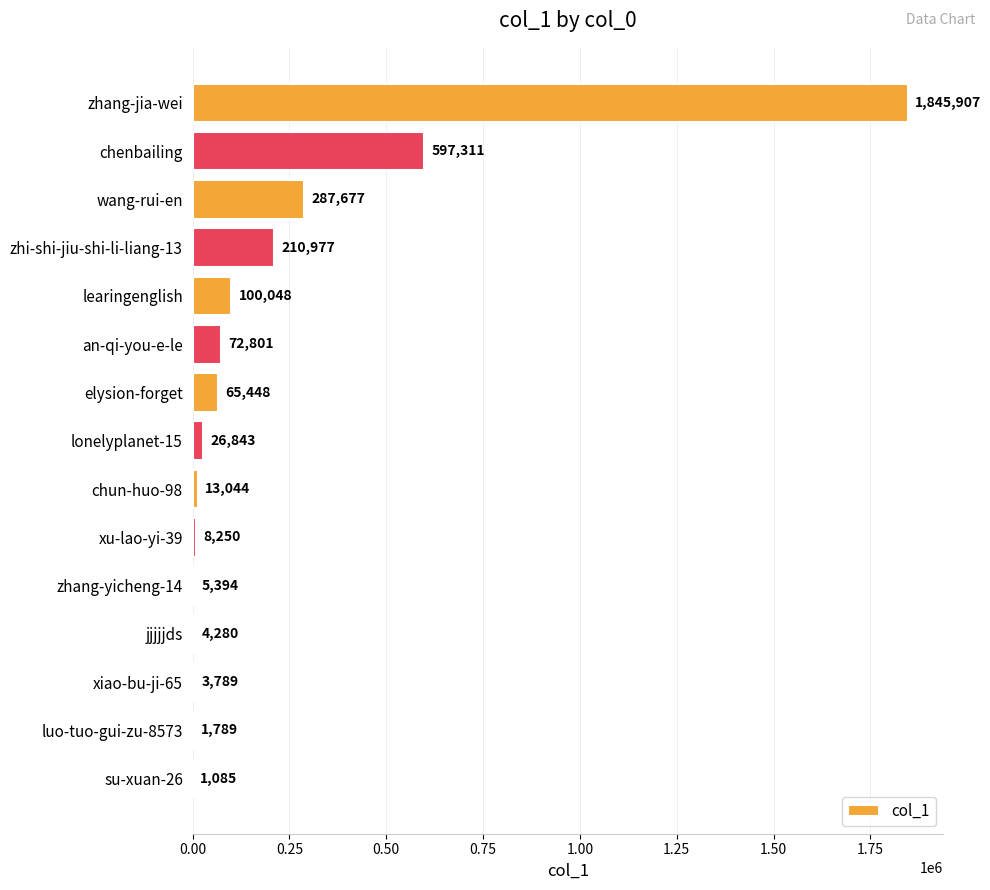

How many data points does each series have?

15